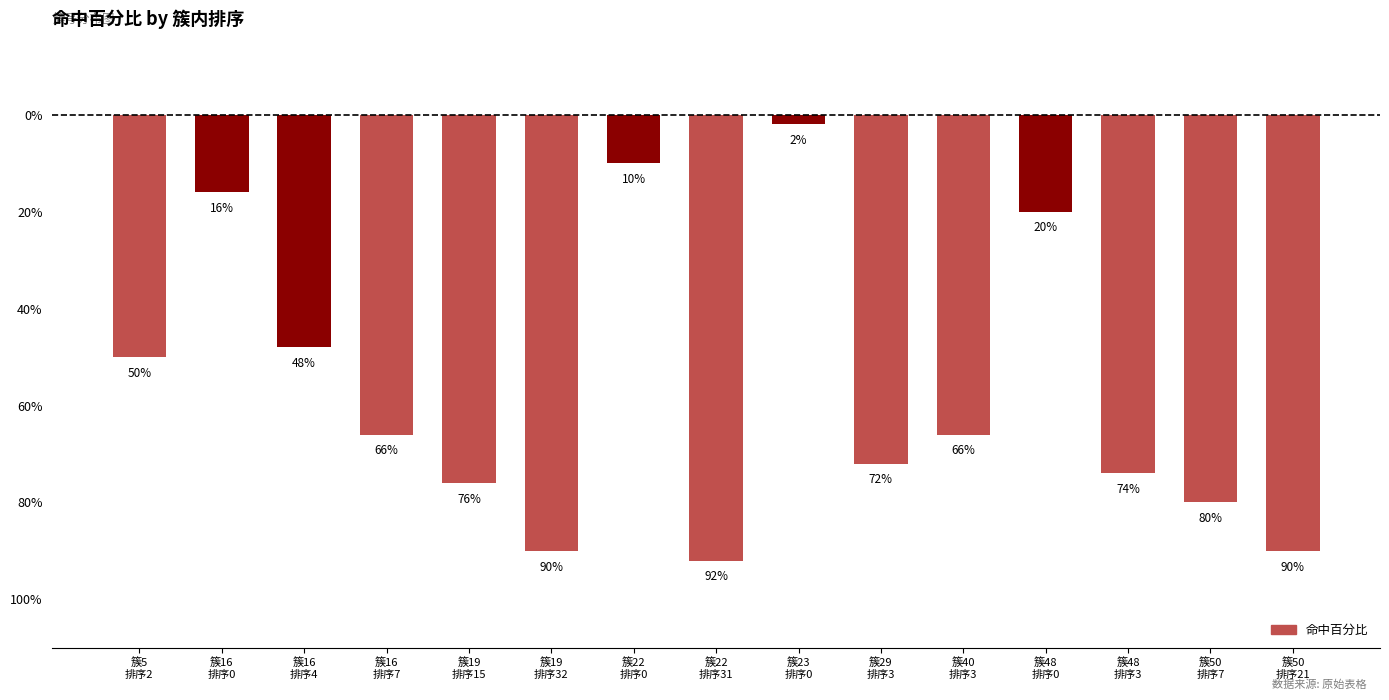

What is the sum of all values?

-8.5